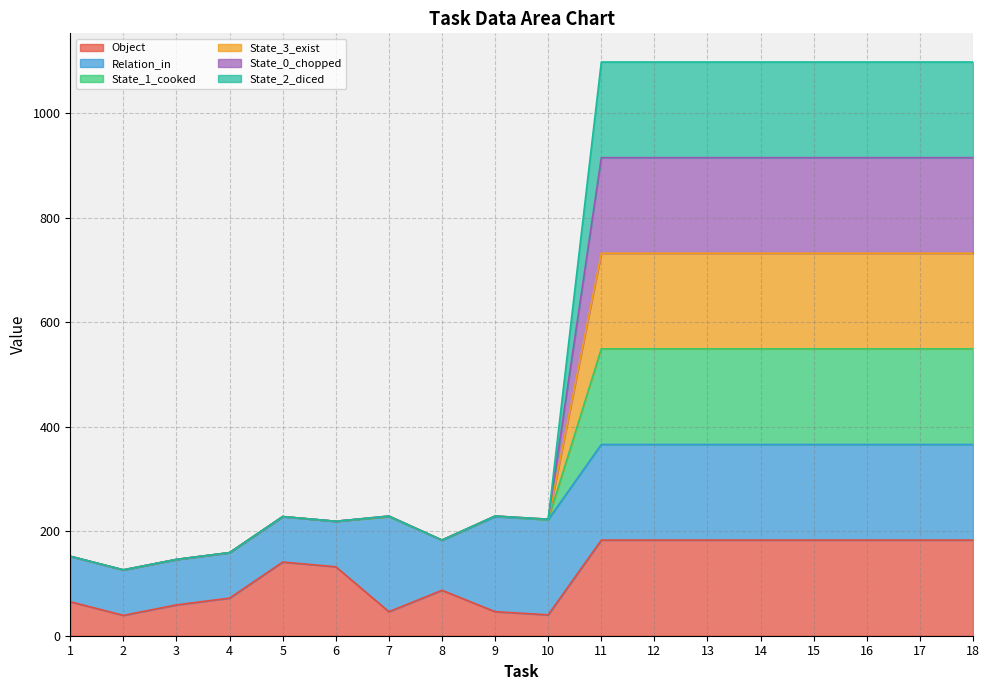

At which category does State_1_cooked reach its first local valley?

2